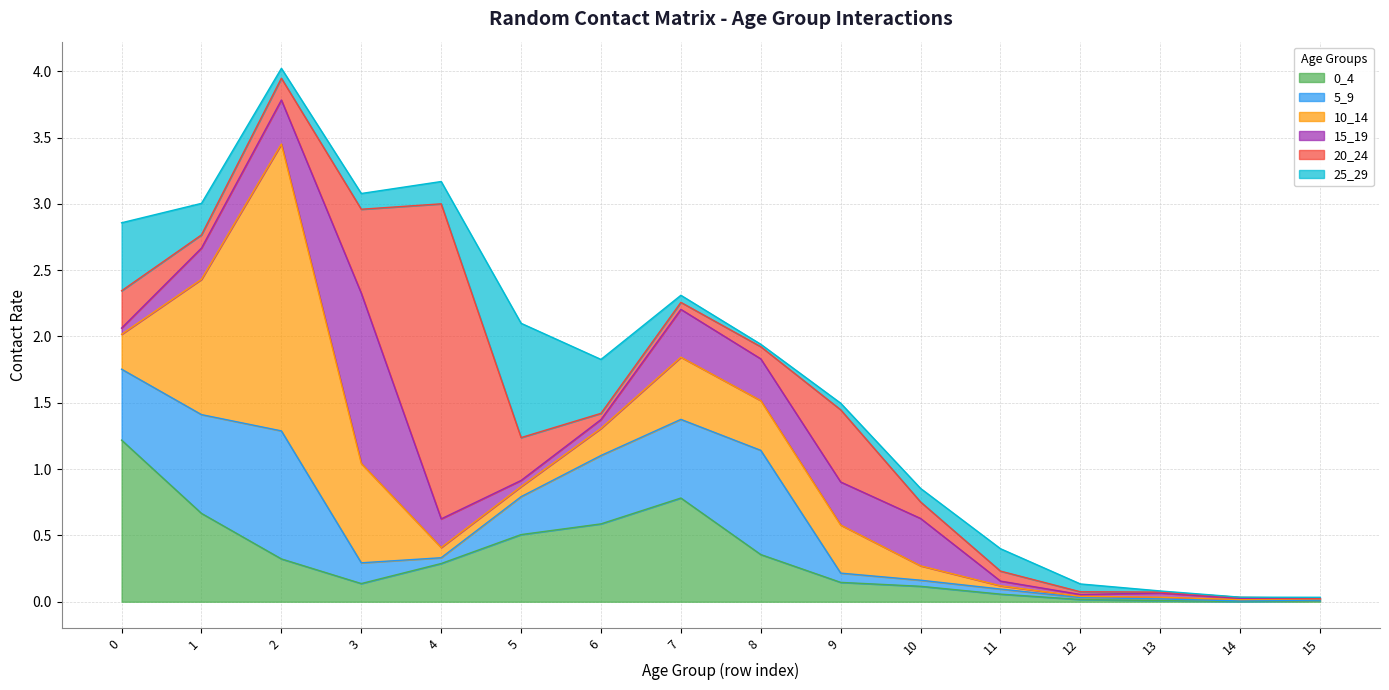

Which series has the largest total across all categories?

10_14